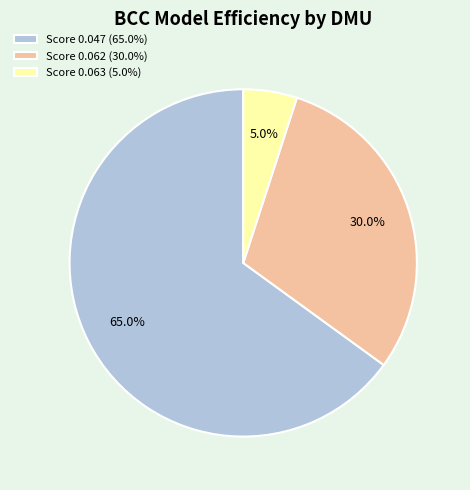

Rank the categories by value from highest to lowest.

Score 0.047 (65.0%), Score 0.062 (30.0%), Score 0.063 (5.0%)